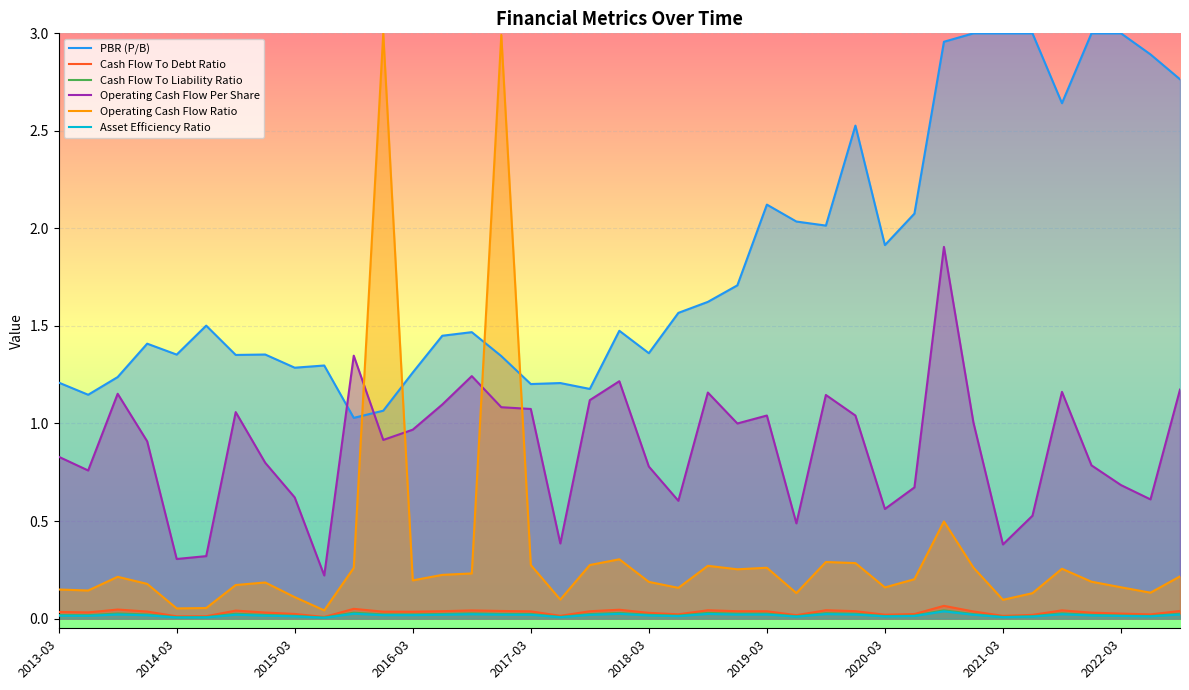

Which series has the largest total across all categories?

PBR (P/B)